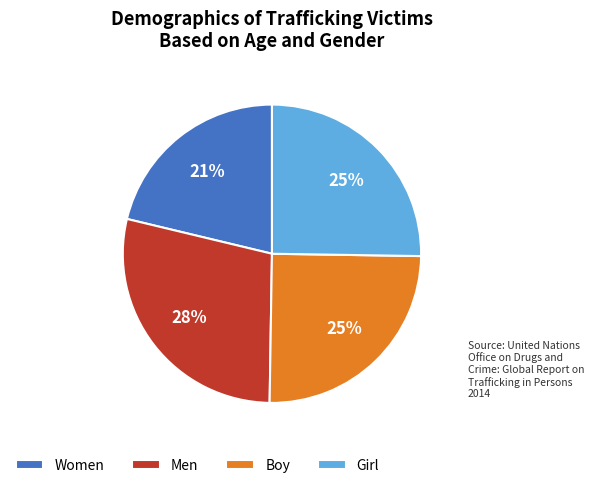

Which category has the biggest portion of the pie?

Men